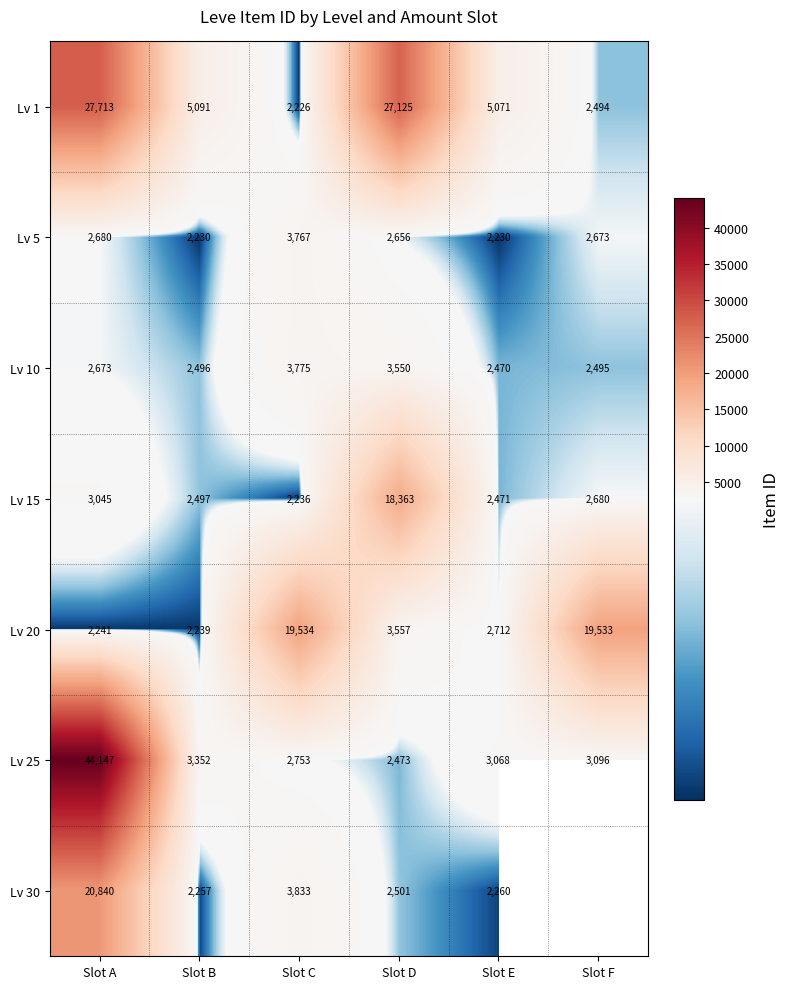

What is the difference between the Lv 20 values at Slot E and Slot C?

16822